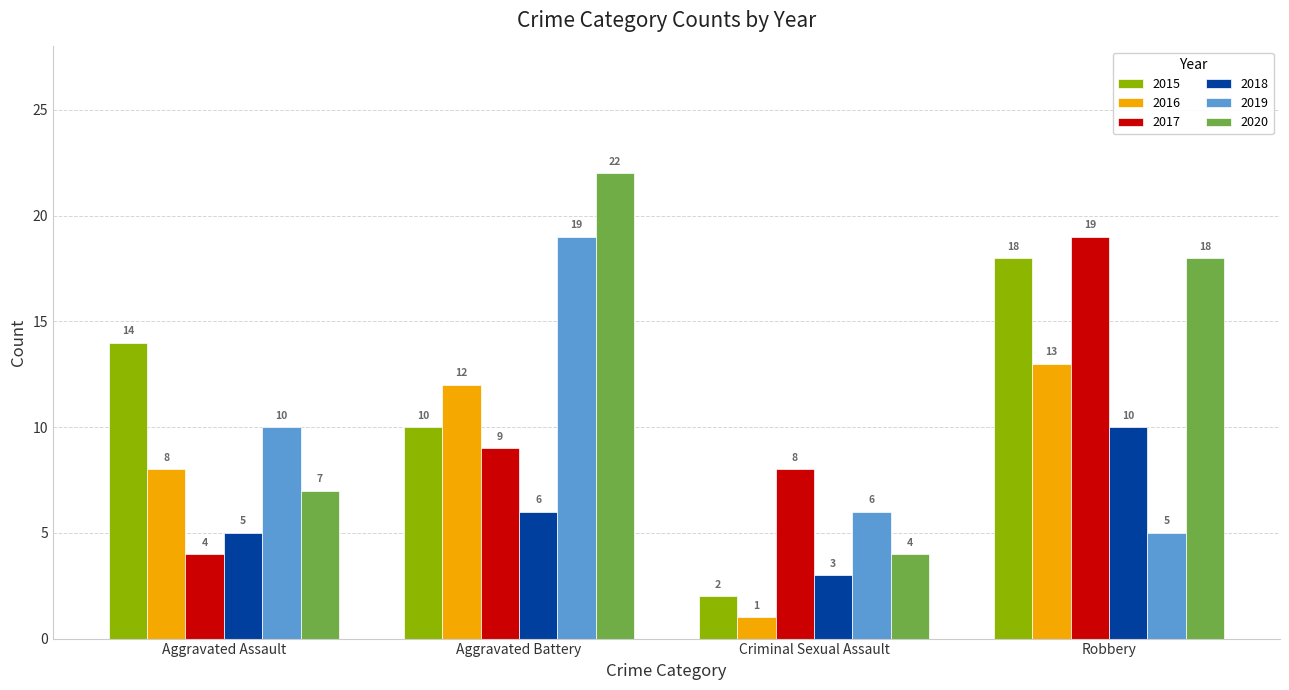

What is the minimum value for 2015?

2